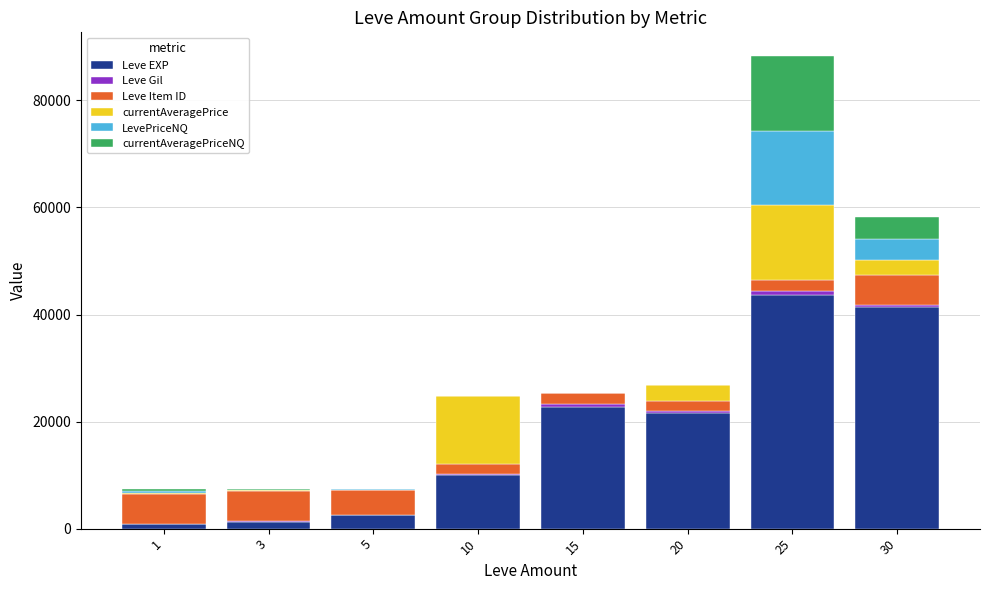

At which category is the sum across all series the highest?

25